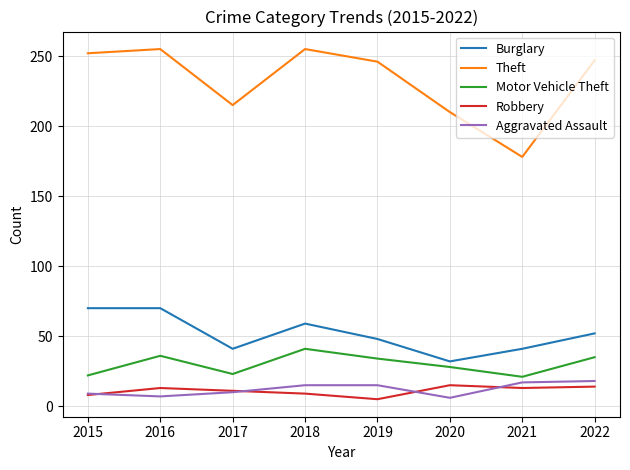

What is the maximum value for Robbery?

15